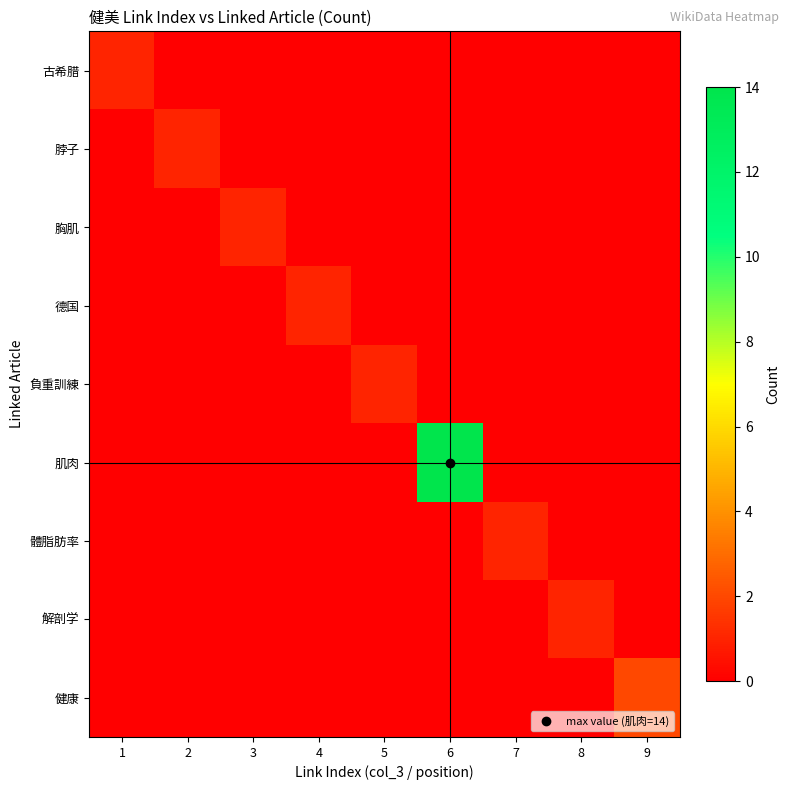

Reading left to right, extract all data points from this chart.

古希腊: 1=1	2=0	3=0	4=0	5=0	6=0	7=0	8=0	9=0
脖子: 1=0	2=1	3=0	4=0	5=0	6=0	7=0	8=0	9=0
胸肌: 1=0	2=0	3=1	4=0	5=0	6=0	7=0	8=0	9=0
德国: 1=0	2=0	3=0	4=1	5=0	6=0	7=0	8=0	9=0
負重訓練: 1=0	2=0	3=0	4=0	5=1	6=0	7=0	8=0	9=0
肌肉: 1=0	2=0	3=0	4=0	5=0	6=14	7=0	8=0	9=0
體脂肪率: 1=0	2=0	3=0	4=0	5=0	6=0	7=1	8=0	9=0
解剖学: 1=0	2=0	3=0	4=0	5=0	6=0	7=0	8=1	9=0
健康: 1=0	2=0	3=0	4=0	5=0	6=0	7=0	8=0	9=2